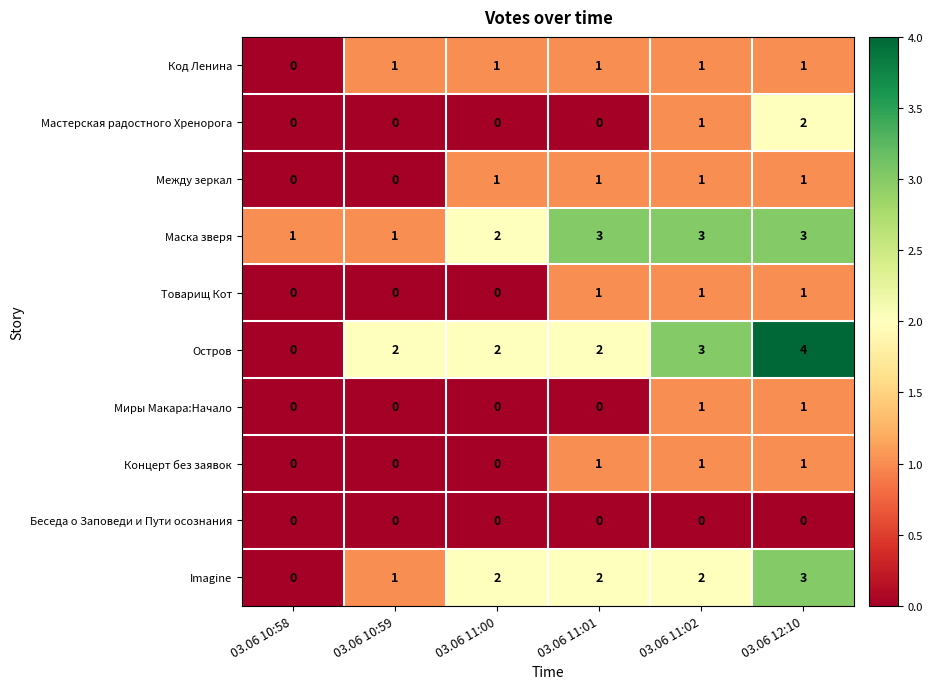

What is the spread (max minus min) of values at 03.06 10:59?

2